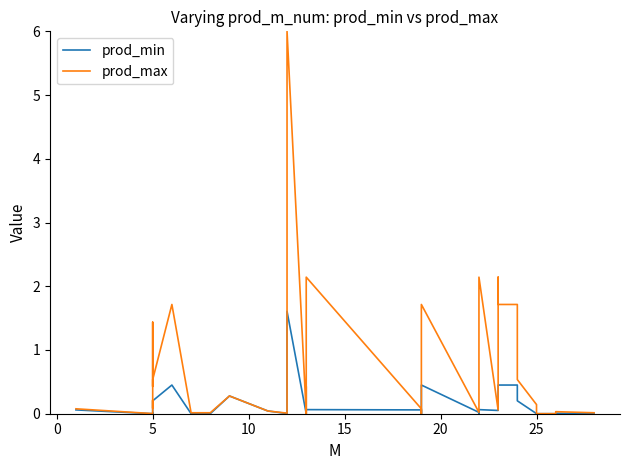

List the series in order of their overall mean, highest first.

prod_max, prod_min